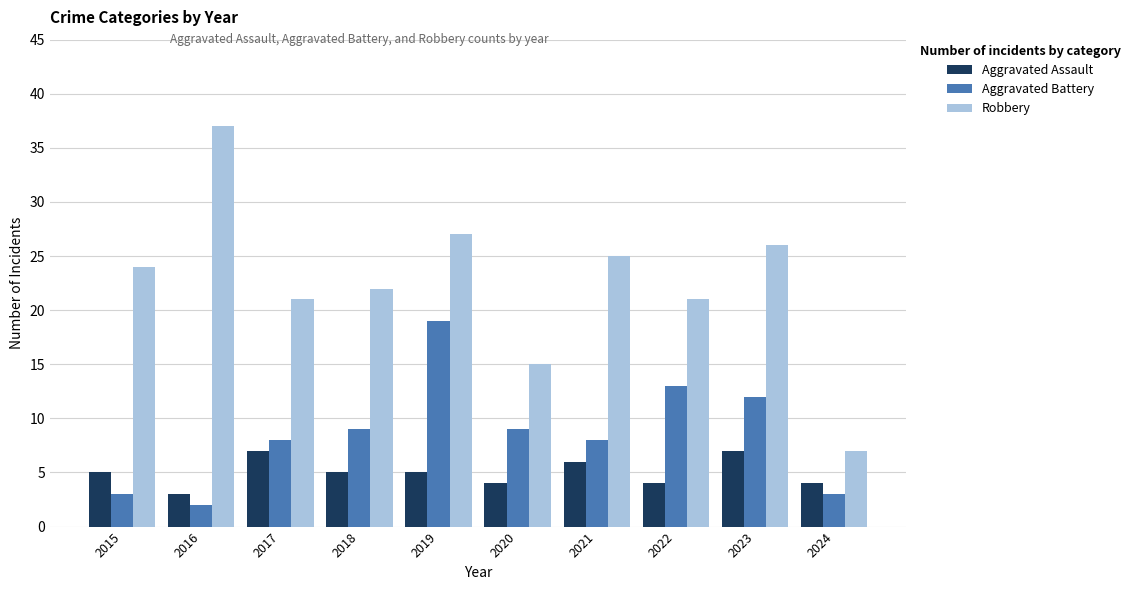

Which series has the widest spread of values?

Robbery